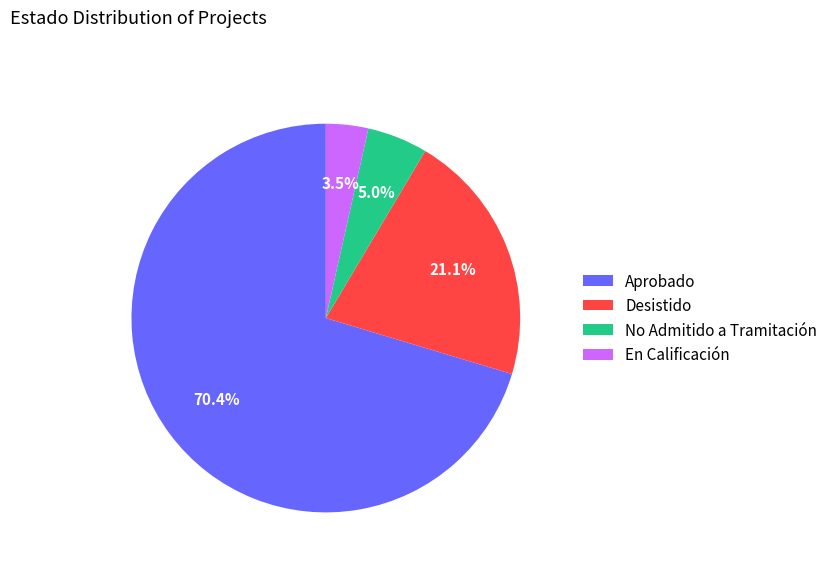

How many segments does this pie chart have?

4